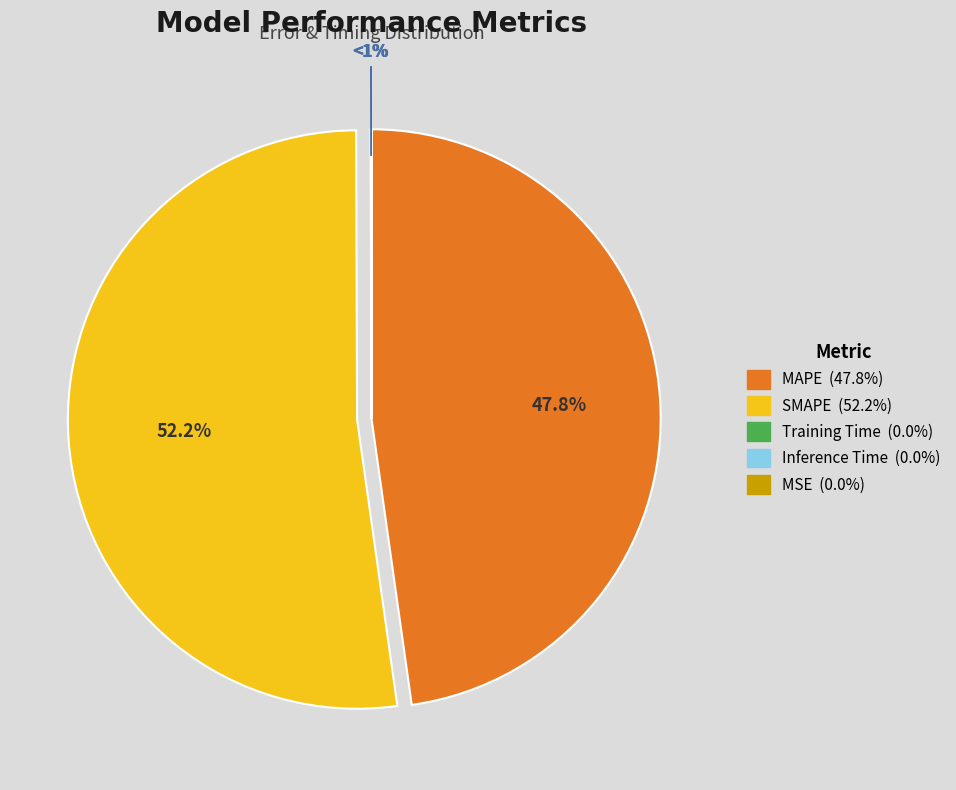

Is it true that MAPE is 39% of the pie?

False